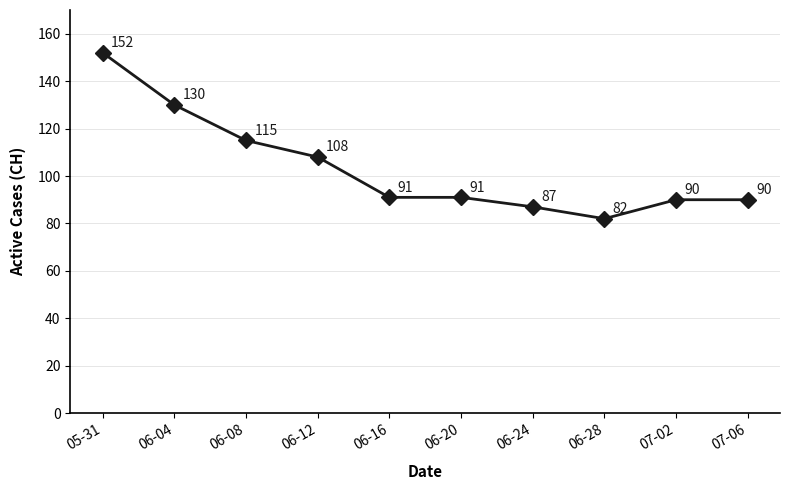

What is the average value?

104